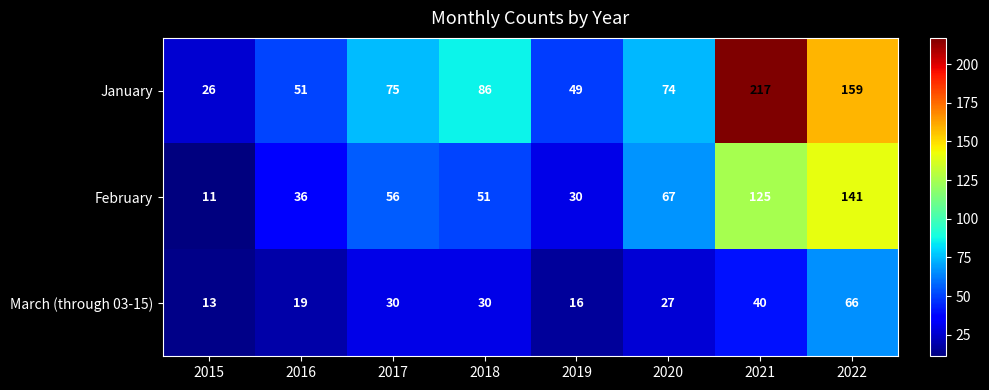

What is the sum of all February values?

517